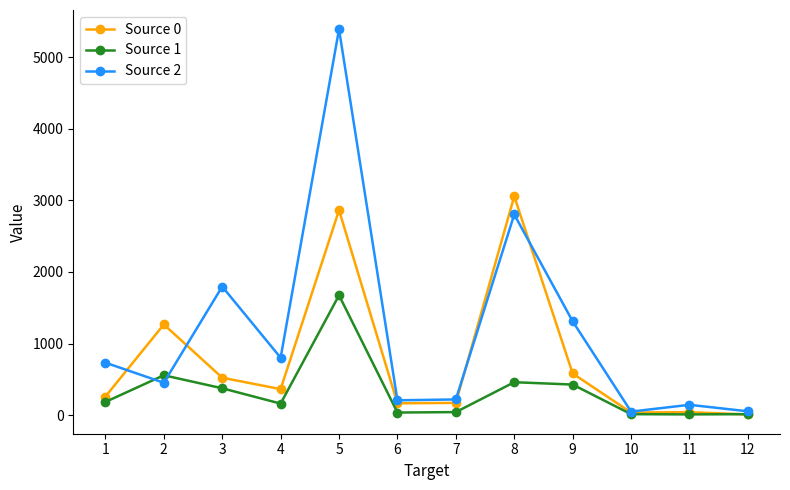

What is the value of the Source 0 point at the 7th from the left?

170